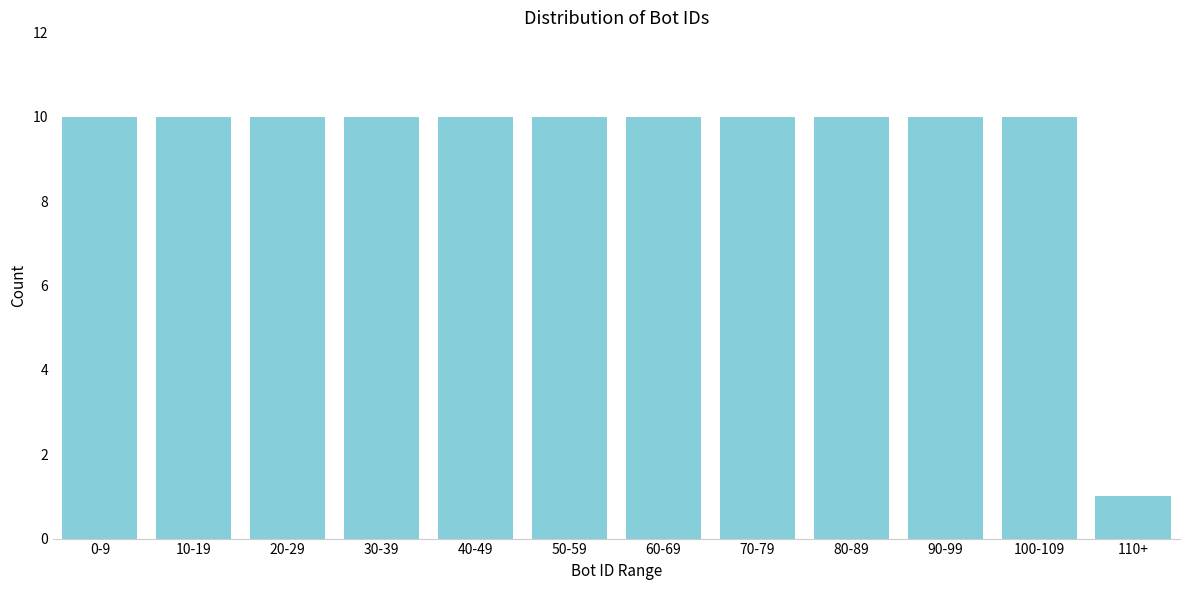

Reading right to left, list all the values displayed in this chart.

1	10	10	10	10	10	10	10	10	10	10	10